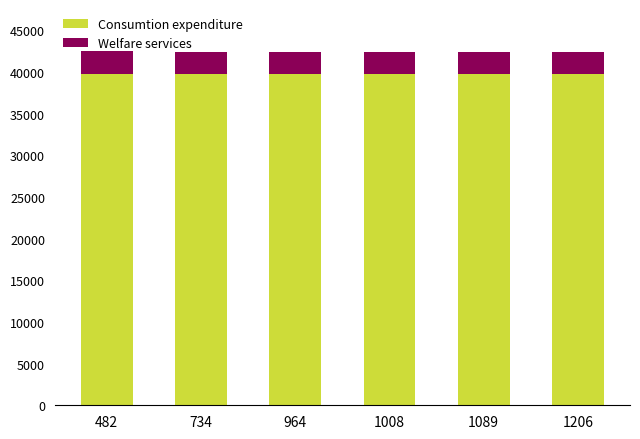

Are the bars horizontal?

No